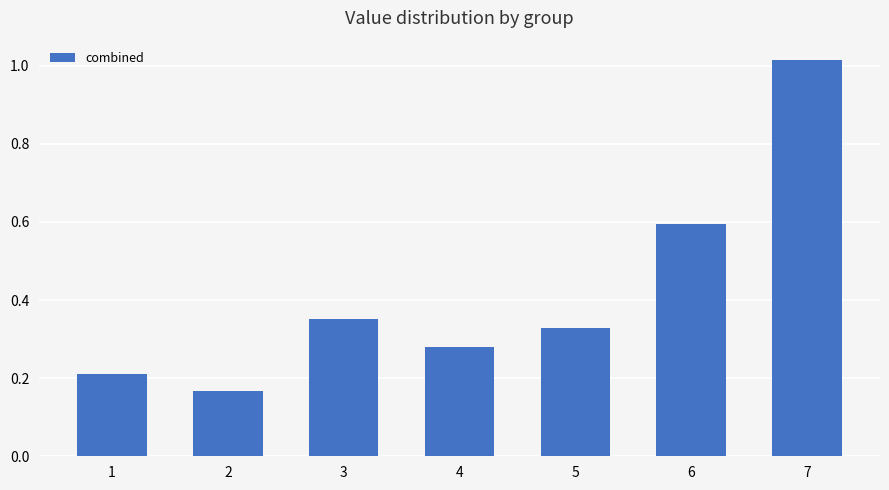

What is the sum of the values at 2 and 6?

0.8